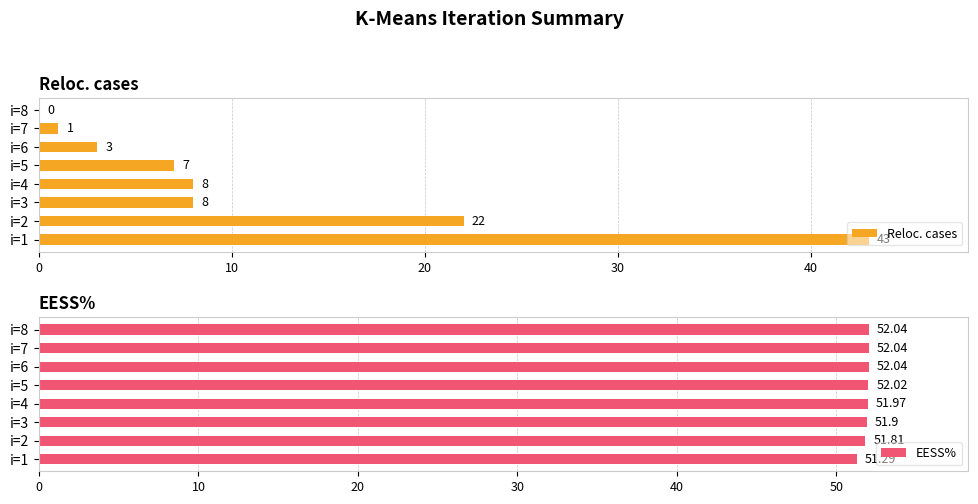

What is the sum of the EESS% values at i=5 and i=7?

104.1